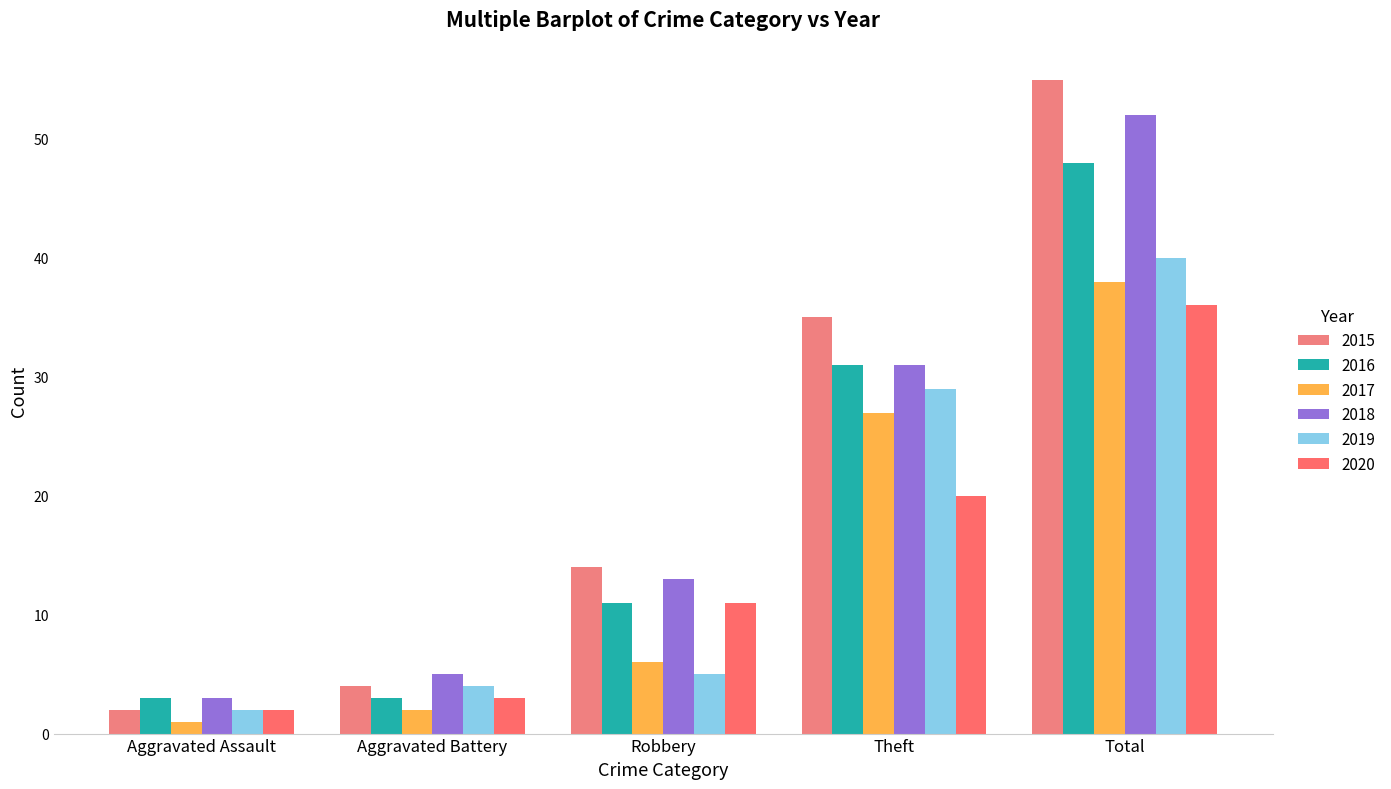

Between Theft and Total, which series saw the biggest shift?

2018